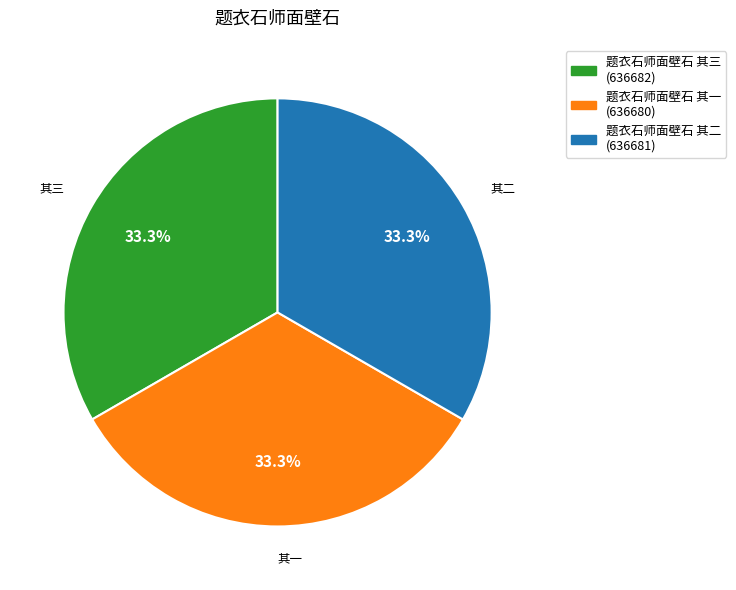

True or false: 题衣石师面壁石 其三 accounts for 19% of the total.

False